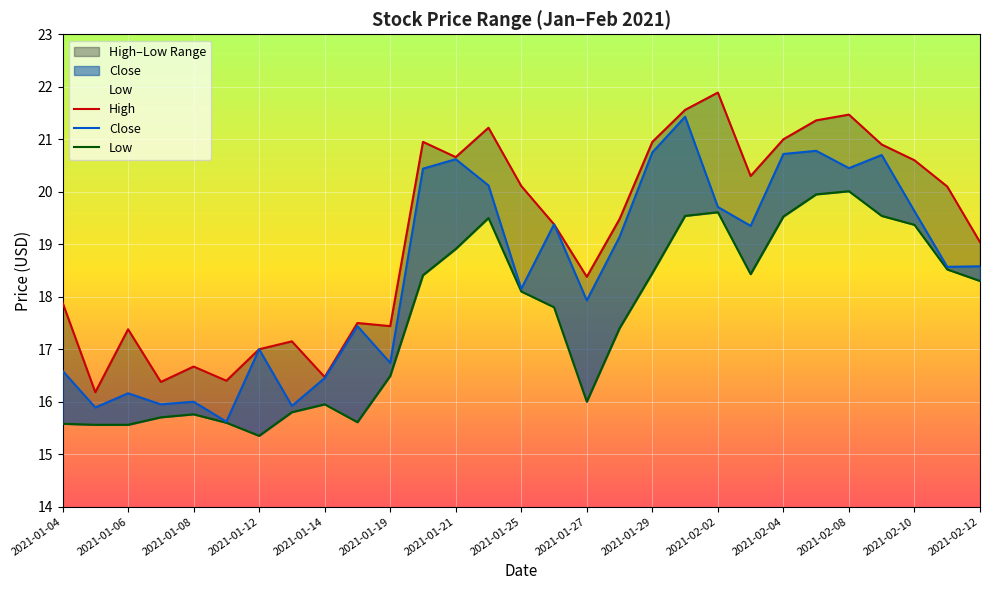

In High, how many points are higher than both neighbors (excluding endpoints)?

8